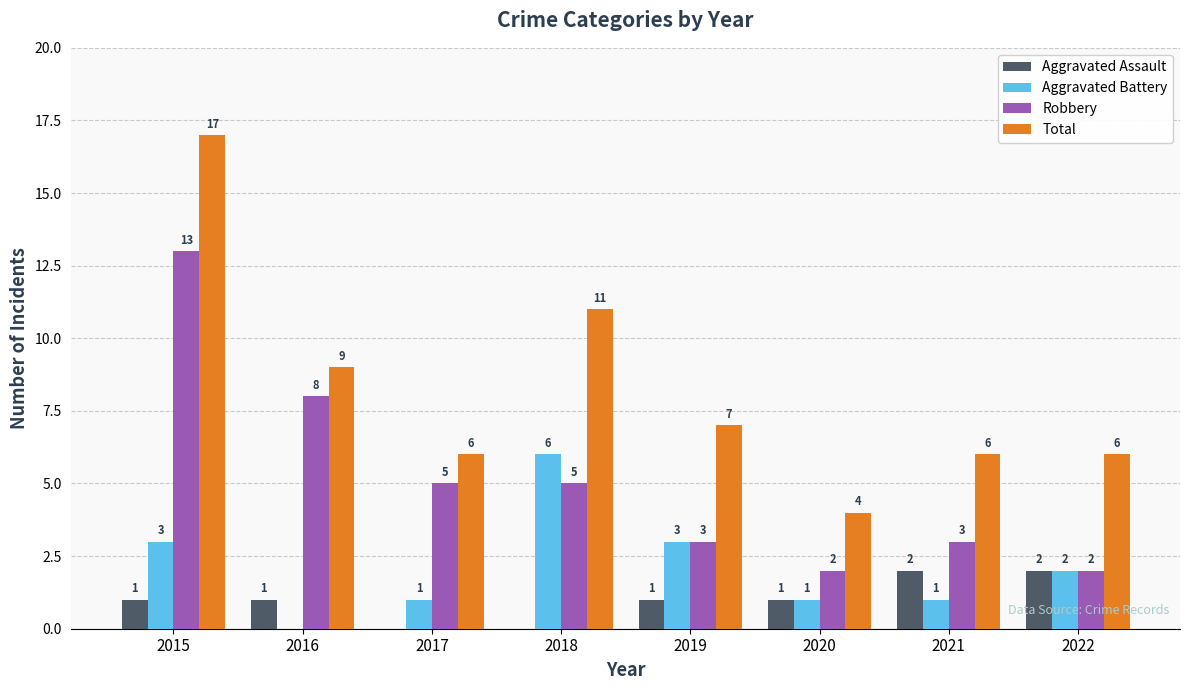

Count the number of categories in the chart.

8